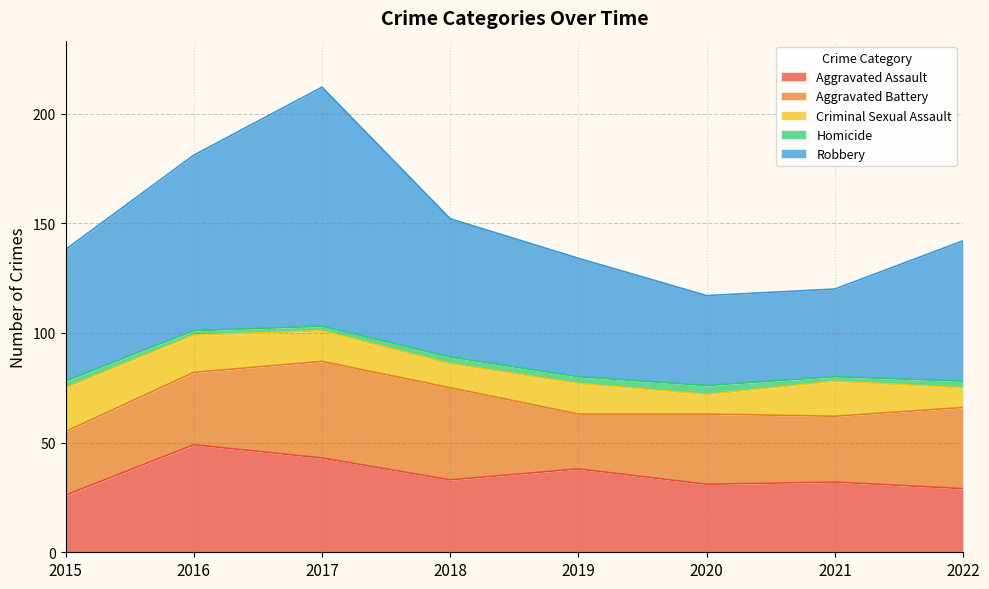

How many interior local valleys does the Criminal Sexual Assault series have?

2